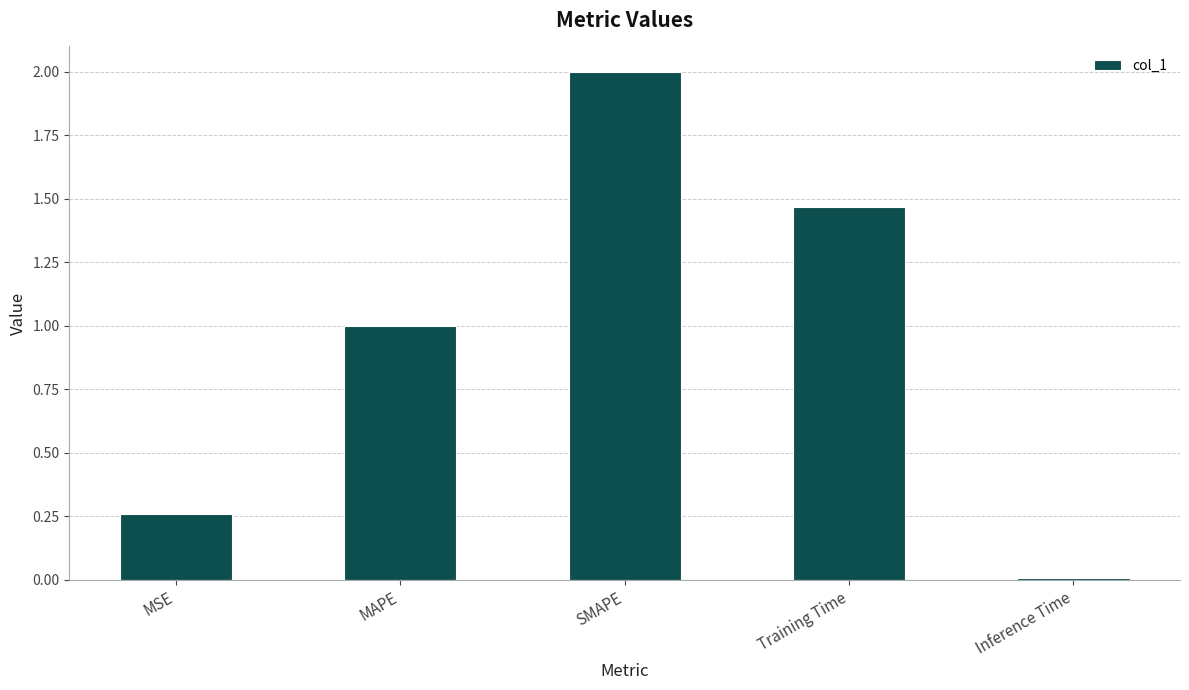

What is the change in value from MSE to Inference Time?

-0.2